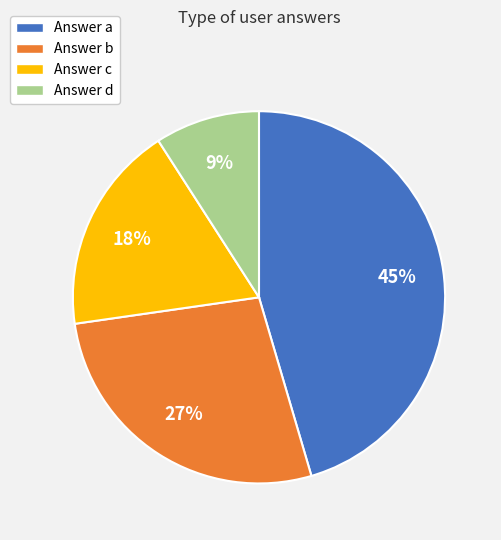

To the nearest percent, what percentage of the pie is Answer d?

9%